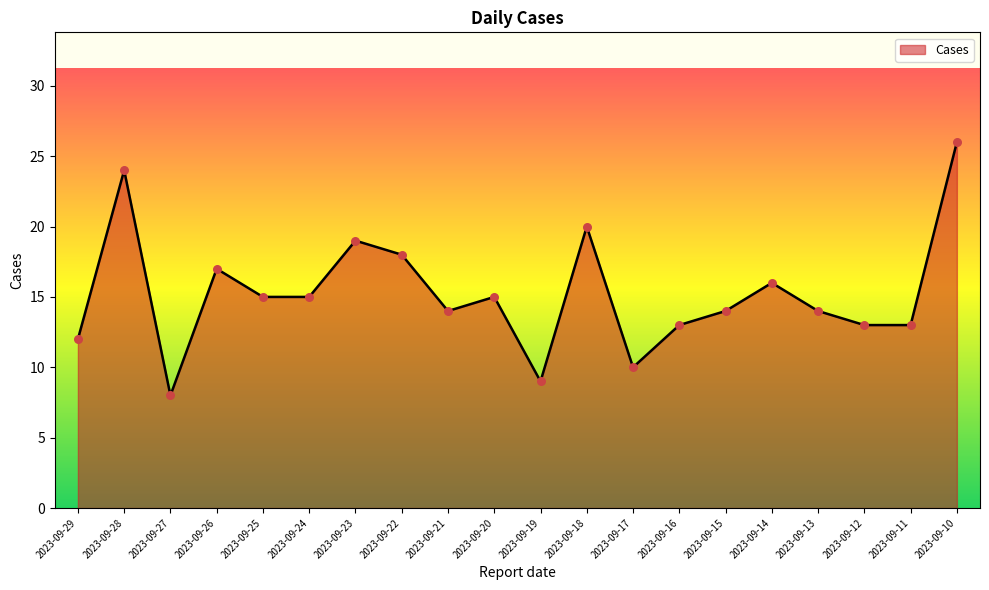

What is the ratio of the value at 2023-09-22 to the value at 2023-09-29?

1.5